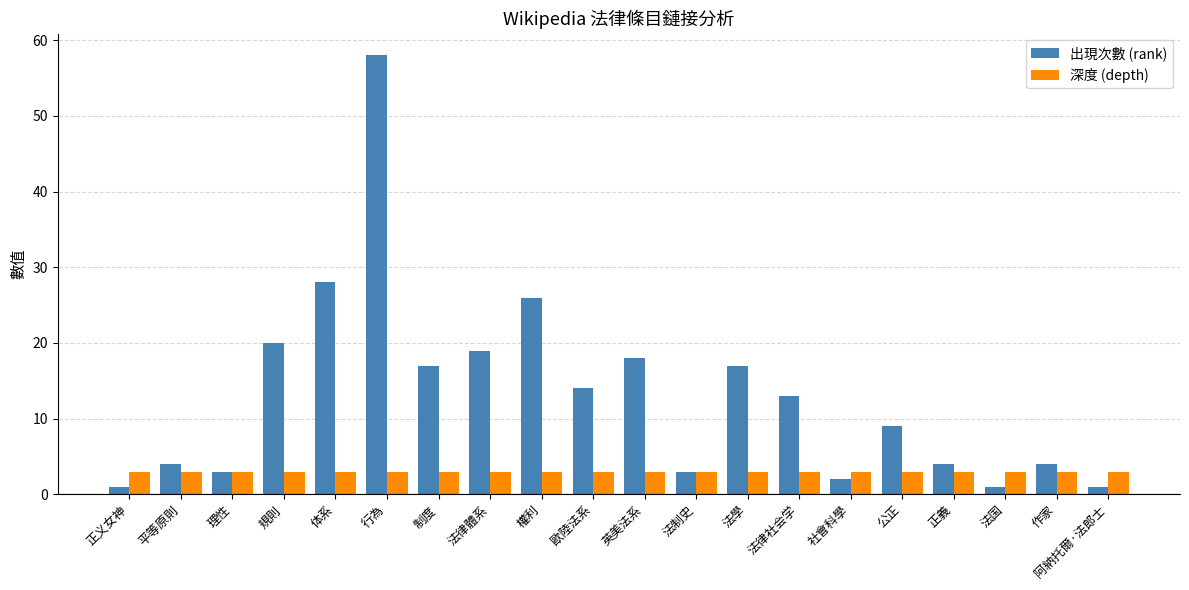

What is the highest value of the 出現次數 (rank) series?

58